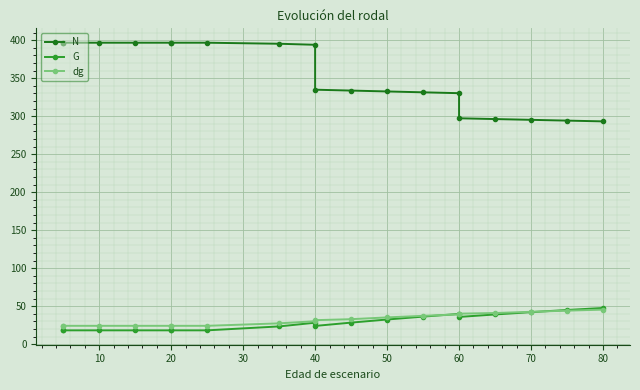

True or false: N and G intersect in this chart.

False